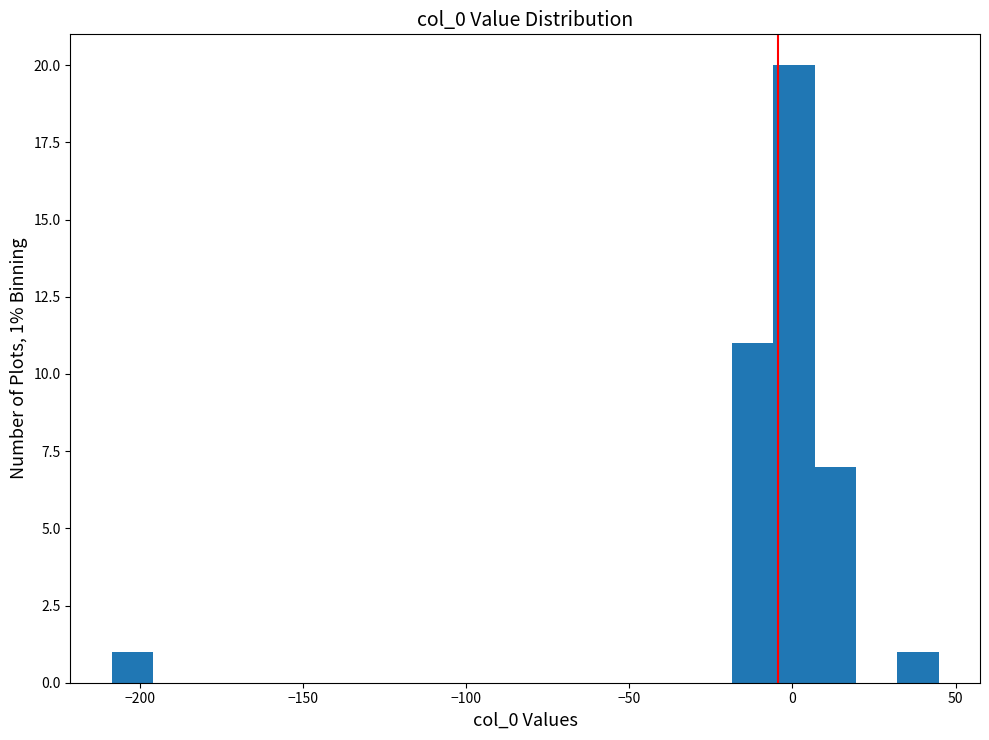

Read against the x-axis, roughly where is the centre of the tallest bar?

0